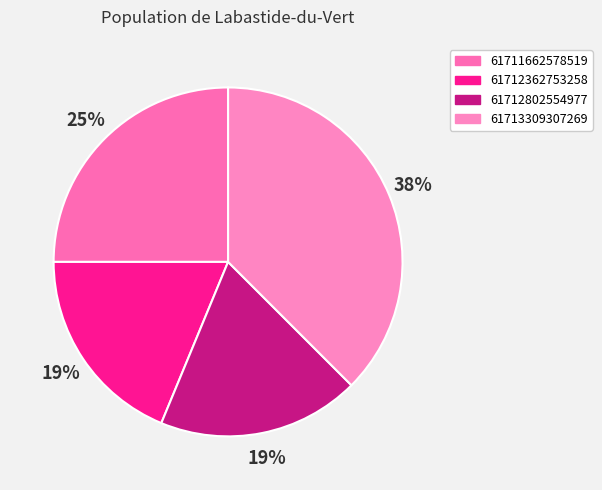

Between 61712802554977 and 61713309307269, which is larger?

61713309307269